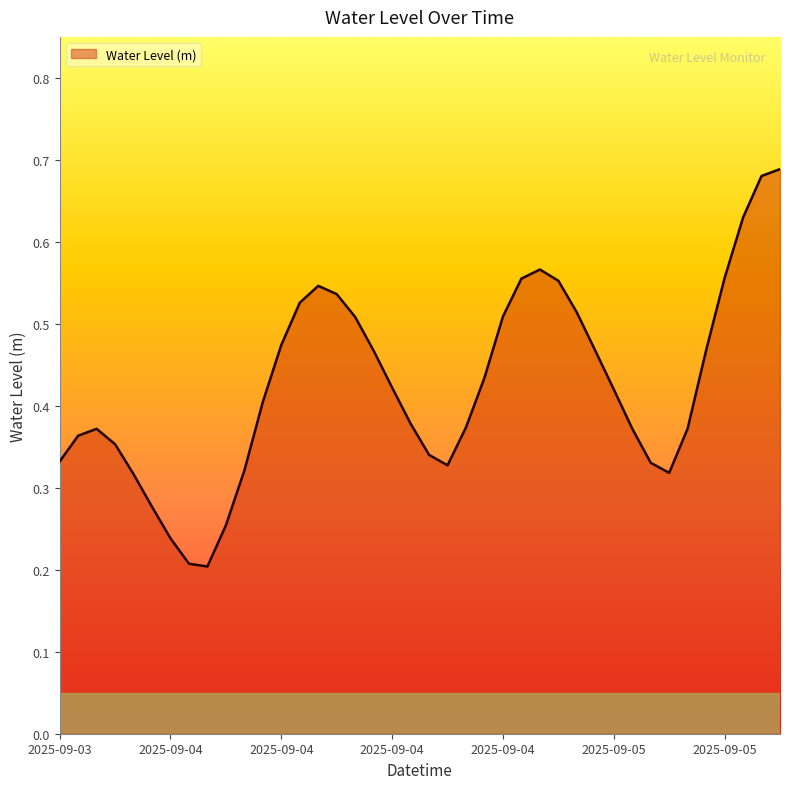

Where is the first local minimum?

2025-09-04 02:00